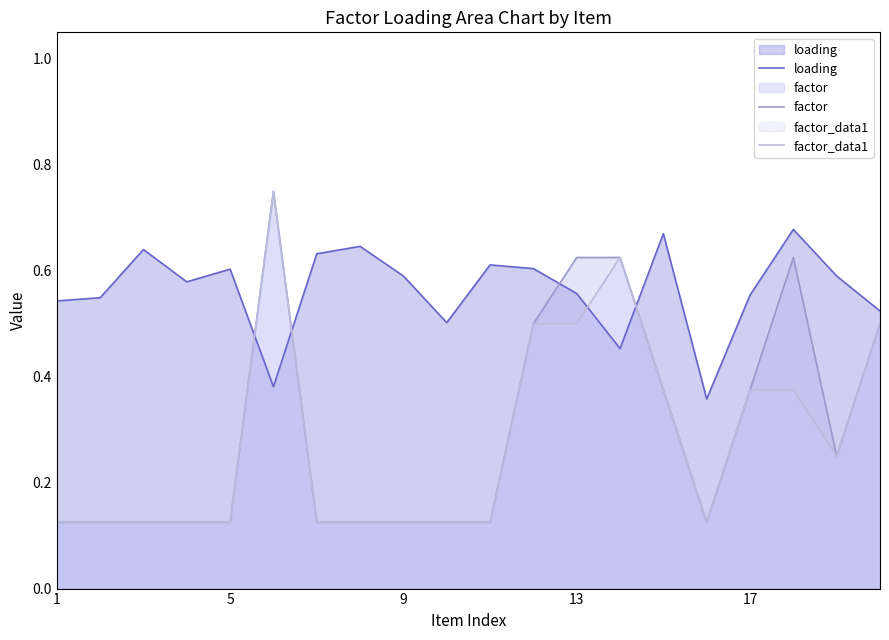

What is the difference between the loading values at 19 and 14?

0.1